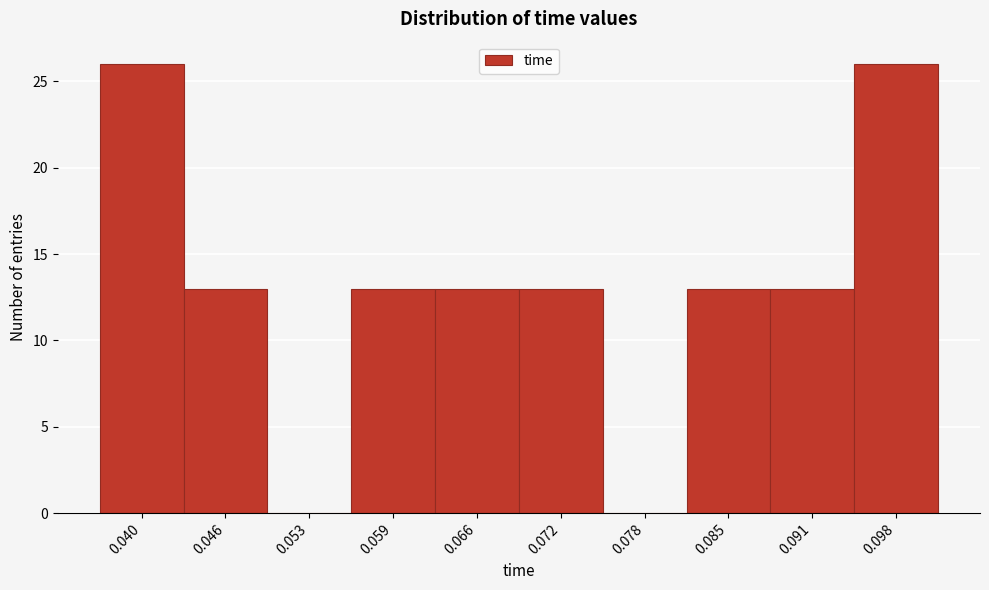

Reading right to left, list all the values displayed in this chart.

0.098=26	0.091=13	0.085=13	0.078=0	0.072=13	0.066=13	0.059=13	0.053=0	0.046=13	0.040=26